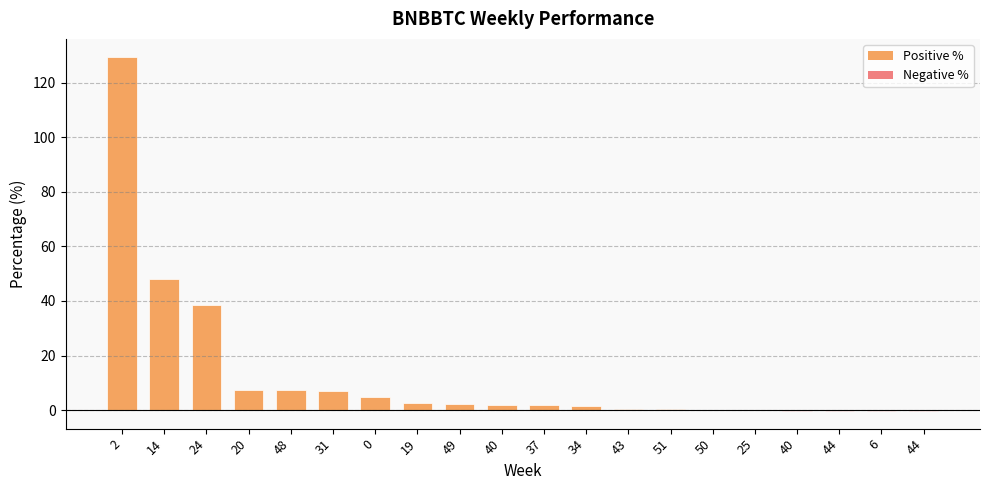

Count the number of data series in this chart.

1